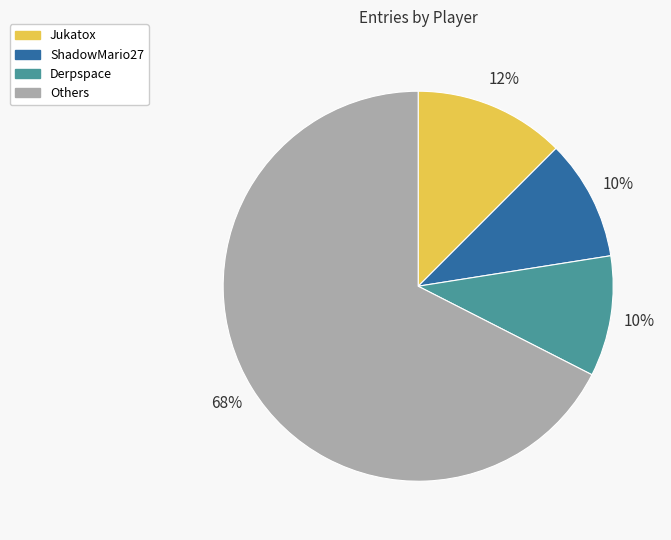

What is the largest slice in the pie chart?

Others